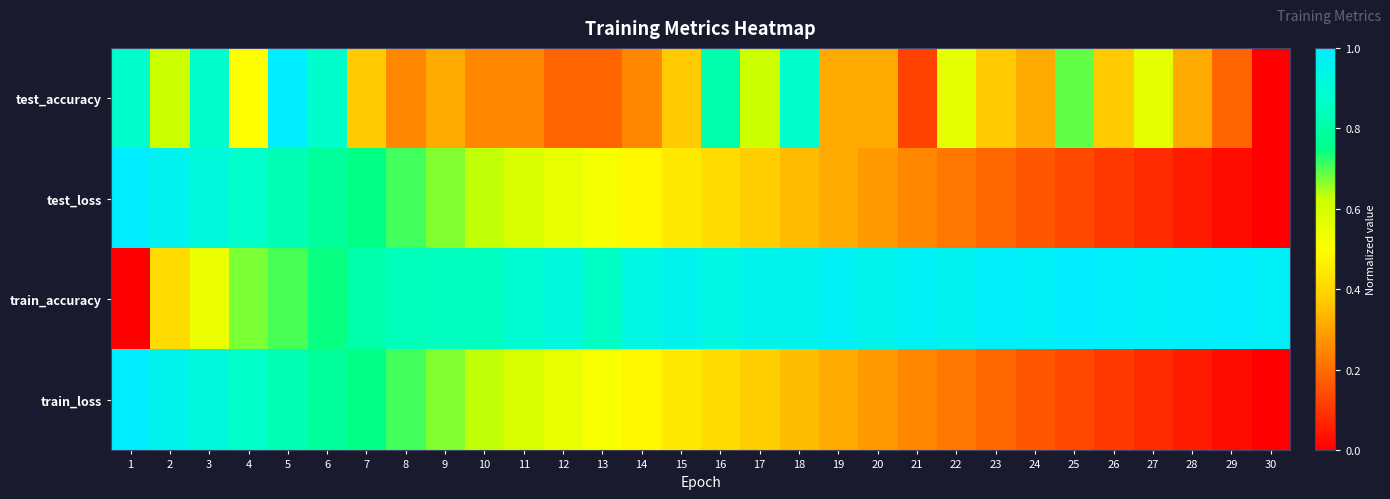

Which series has the largest range (max minus min)?

test_accuracy